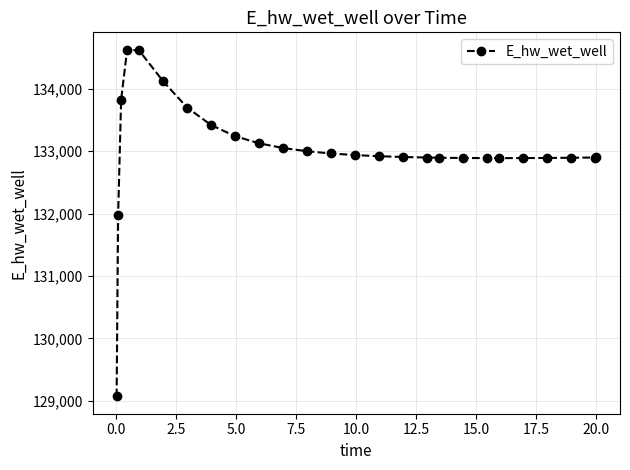

What is the greatest value displayed?

134627.8